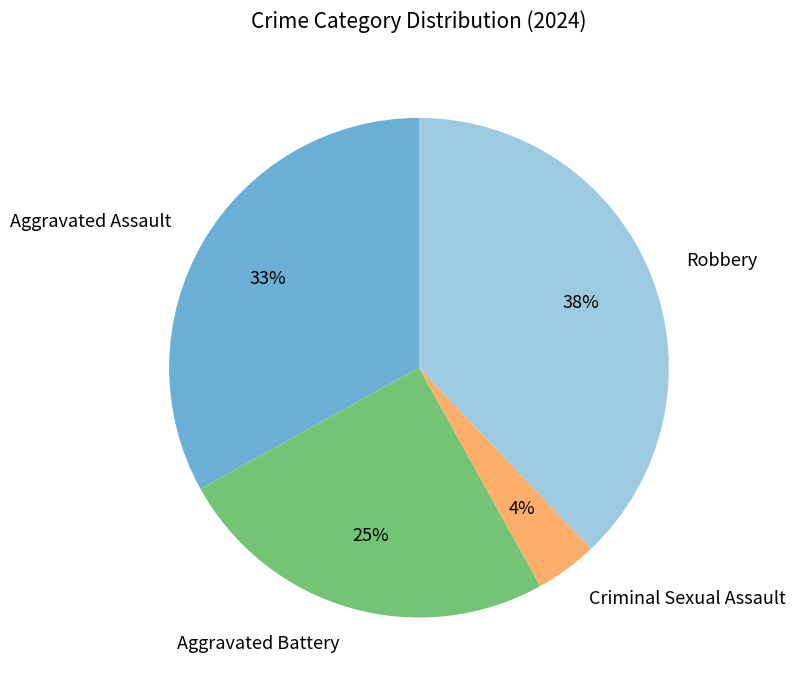

Which category has the biggest portion of the pie?

Robbery